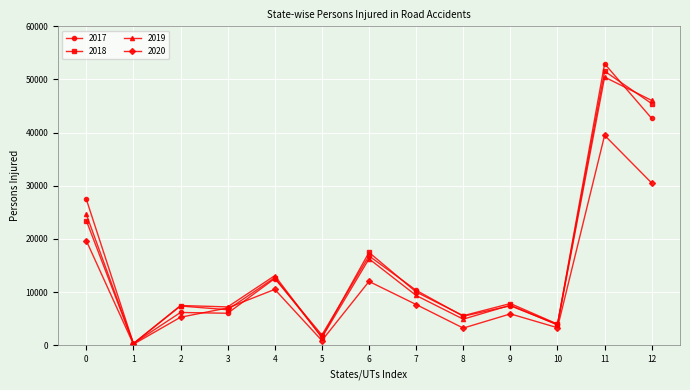

Which series has the largest range (max minus min)?

2017